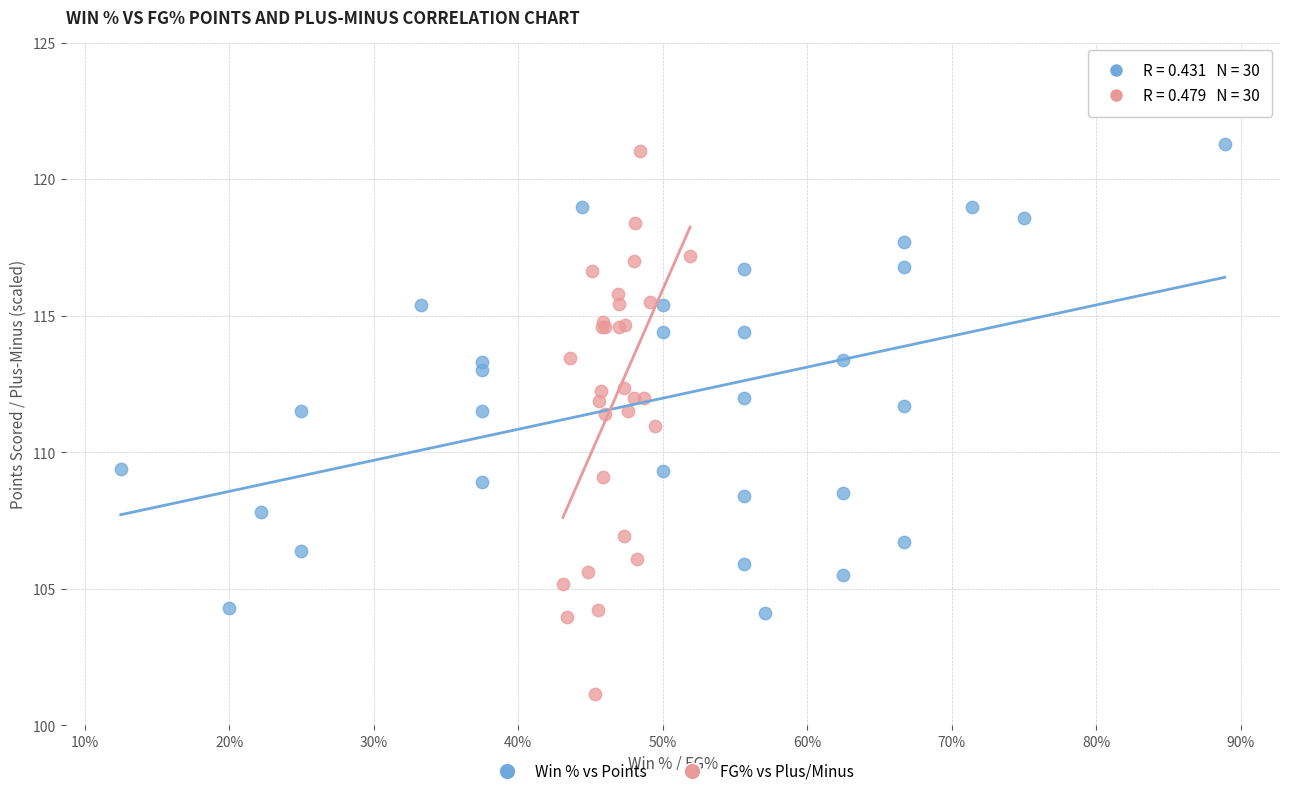

Which series reaches the minimum Y coordinate?

FG% vs Plus/Minus